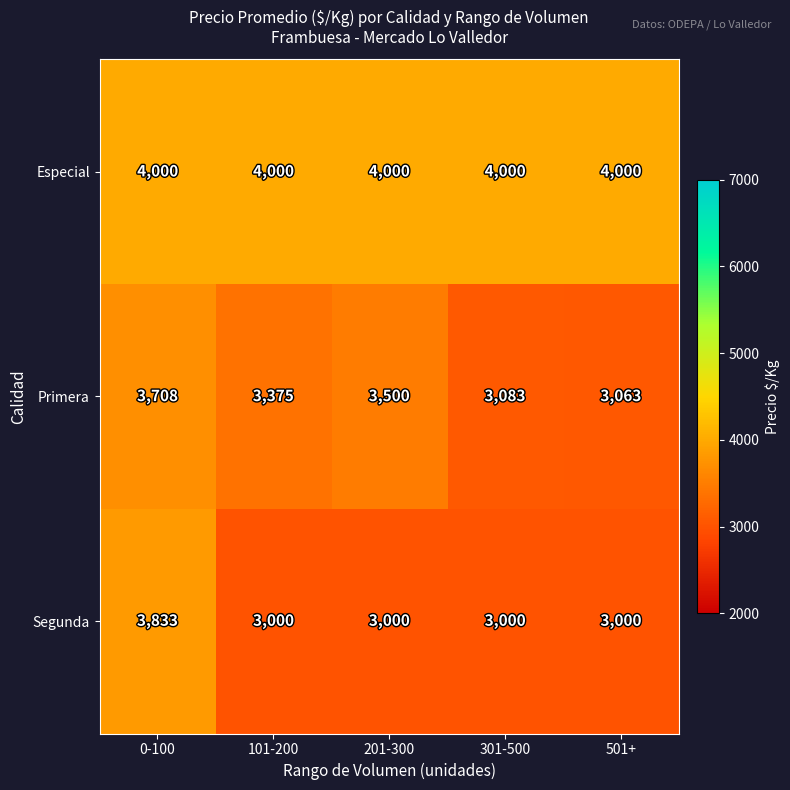

What is the minimum value shown in the chart?

3000